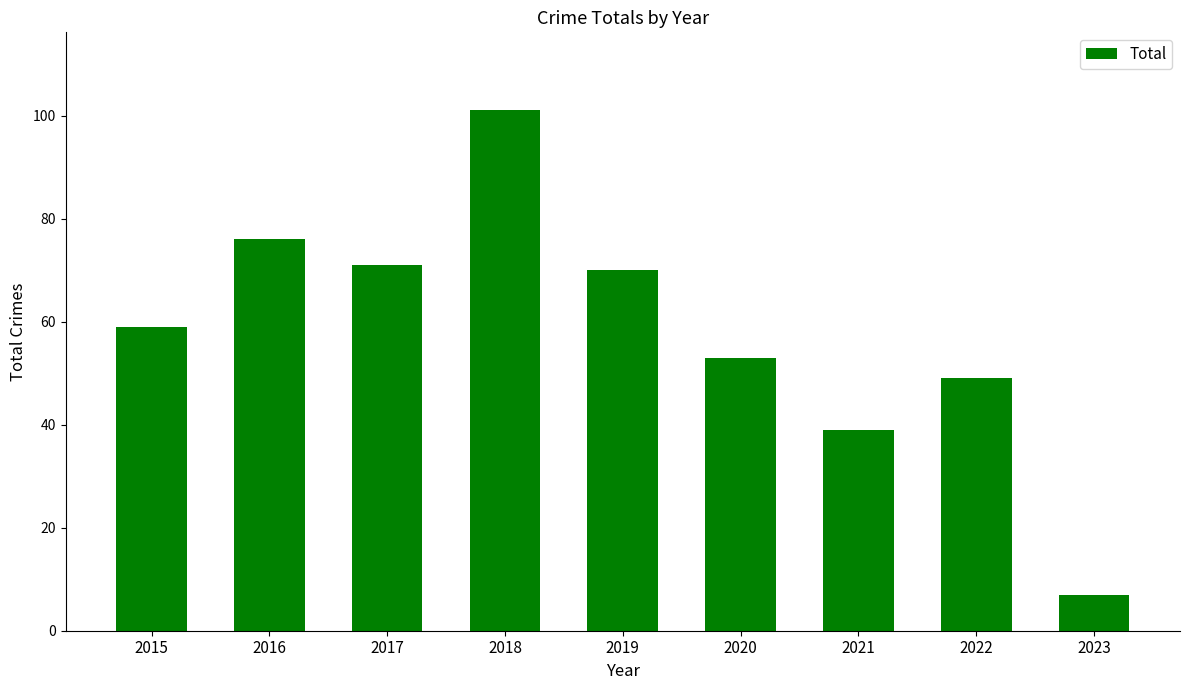

Is it true that the value at 2023 is 7?

True